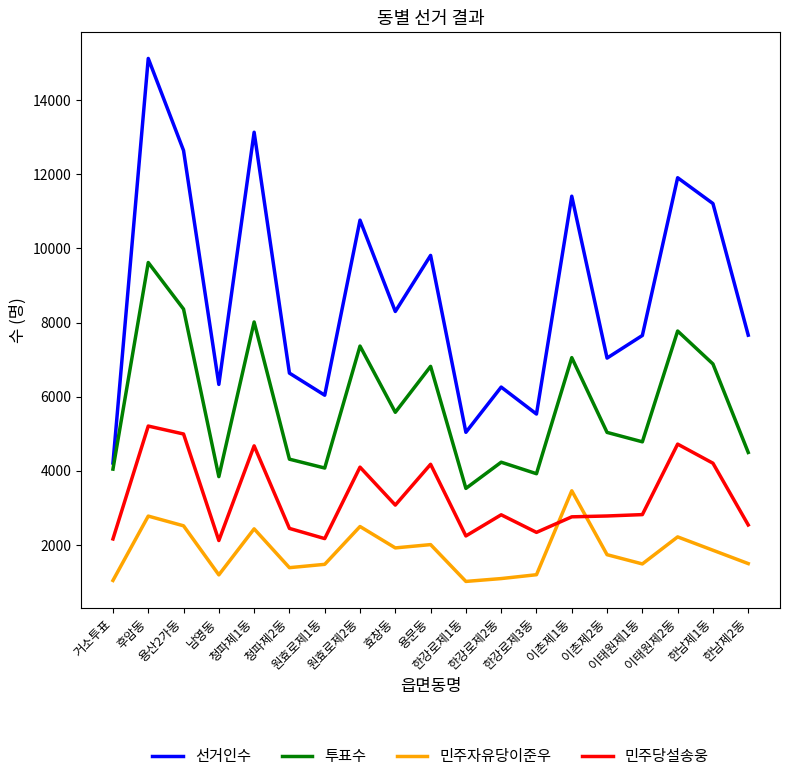

What is the maximum value shown in the chart?

15122